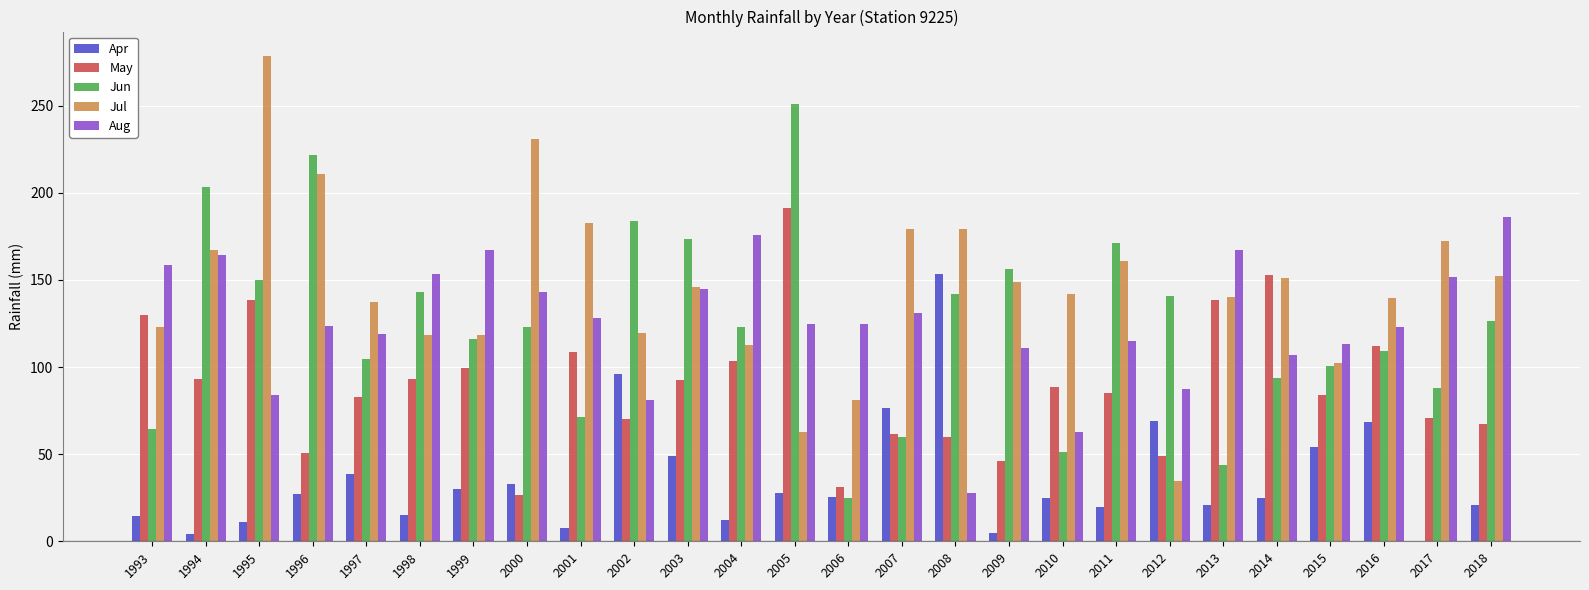

Which series has the largest total across all categories?

Jul